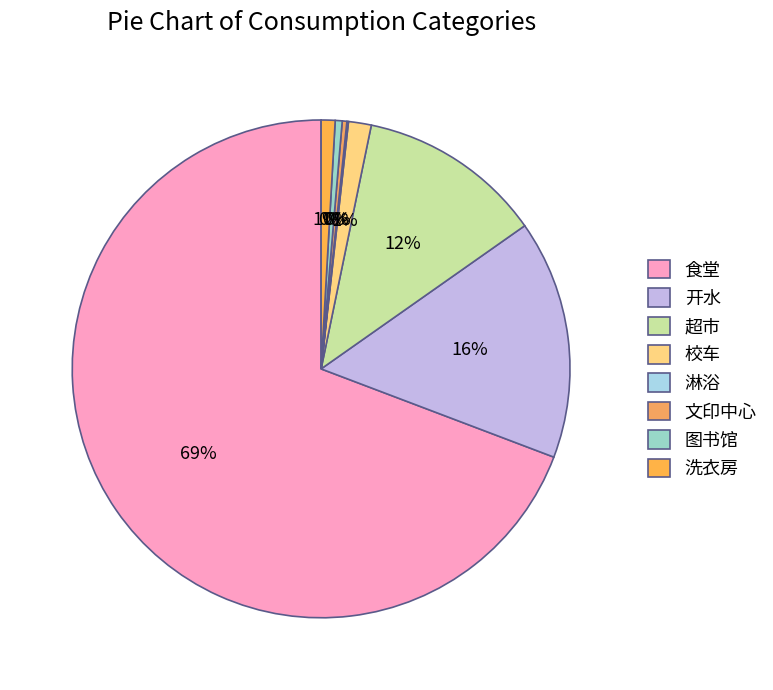

What is the smallest slice in the pie chart?

淋浴